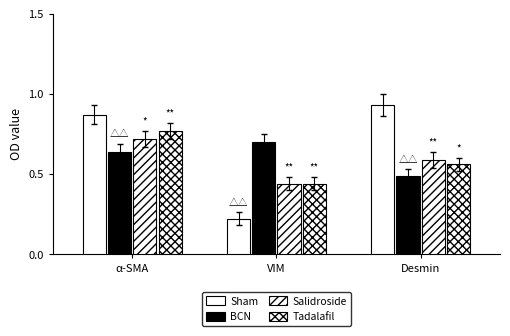

At which label does Salidroside reach its peak?

α-SMA